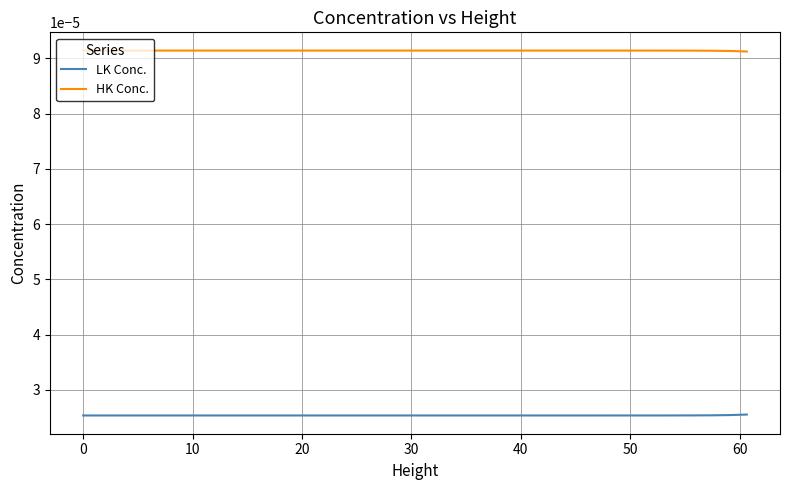

Does the chart have visible grid lines?

Yes